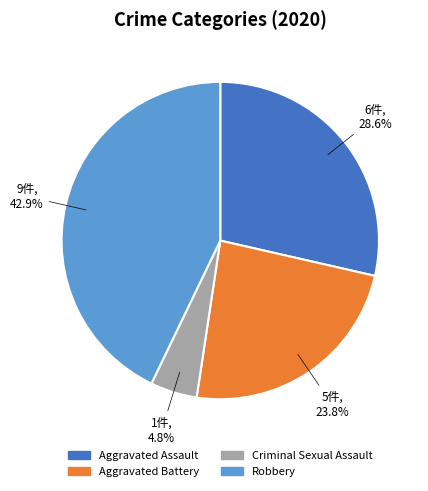

Which category has the smallest portion of the pie?

Criminal Sexual Assault